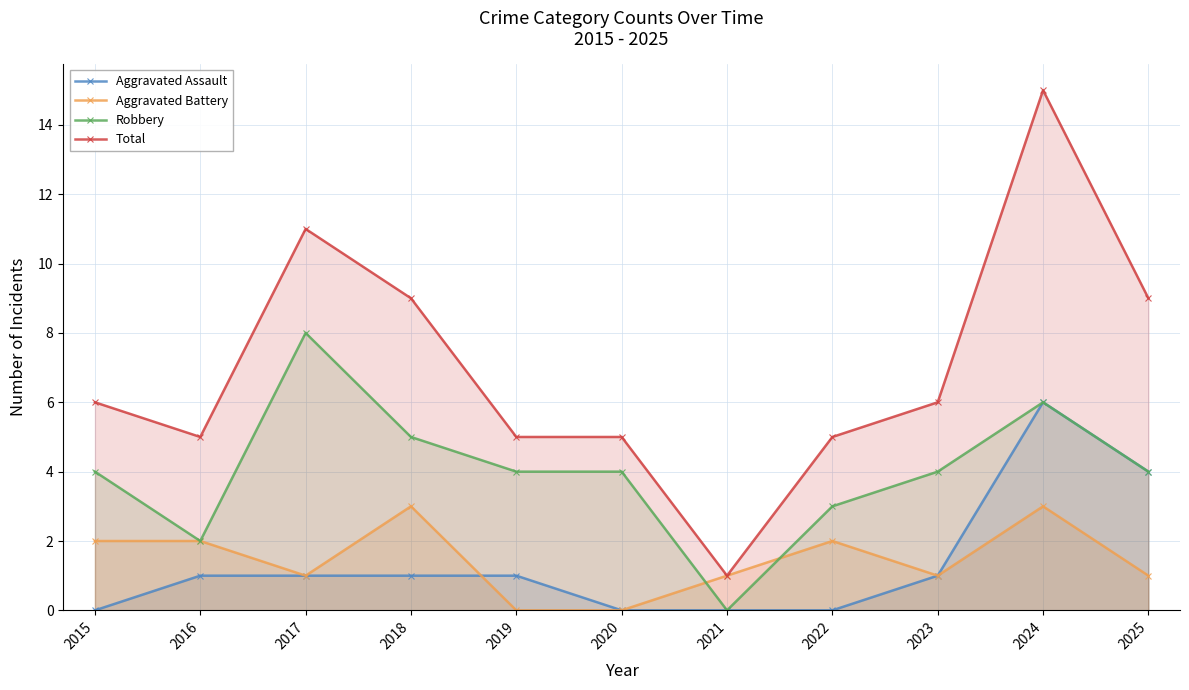

Rank the categories by Aggravated Assault value from lowest to highest.

2015, 2020, 2021, 2022, 2016, 2017, 2018, 2019, 2023, 2025, 2024